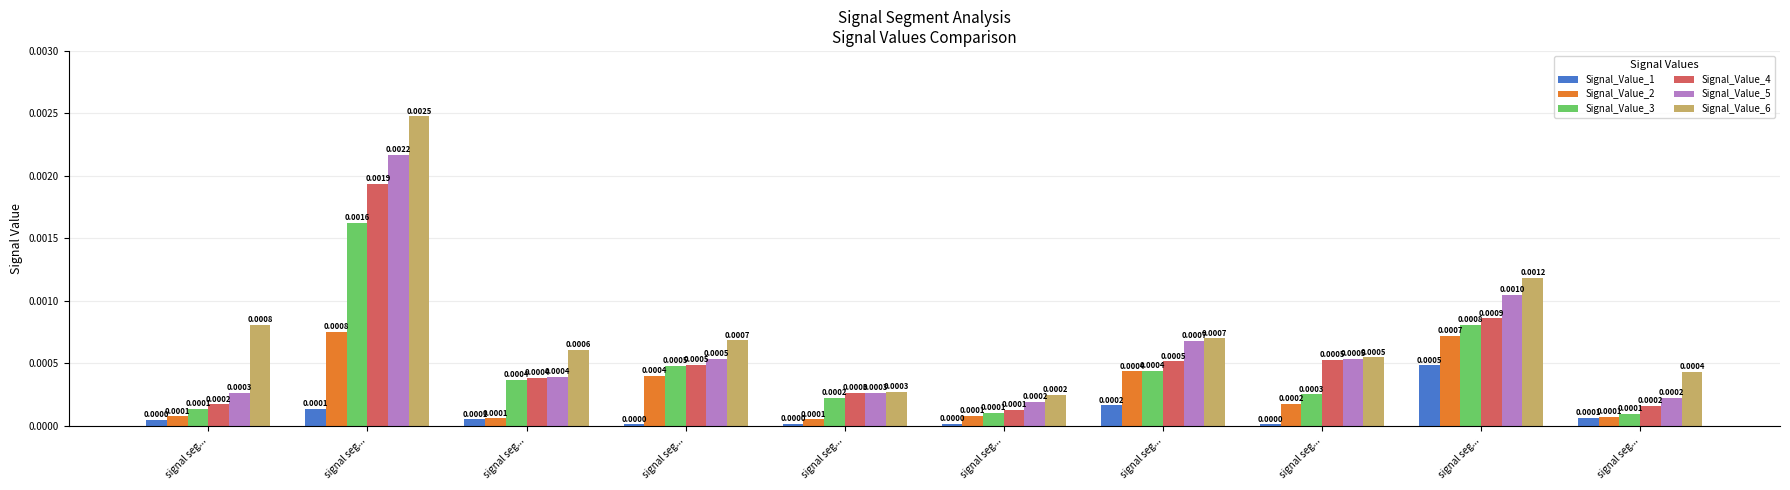

At how many categories does at least one series exceed 0?

10